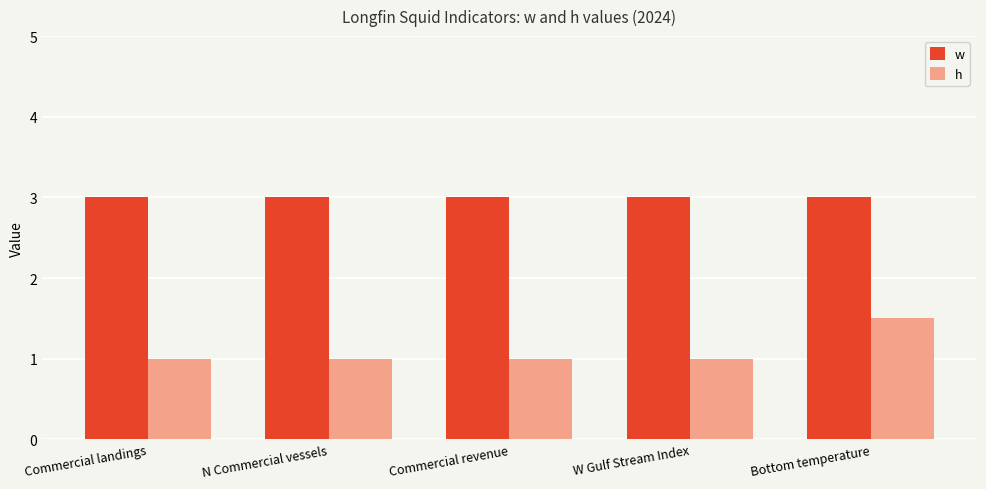

What is the difference between the highest and lowest values at W Gulf Stream Index?

2.0